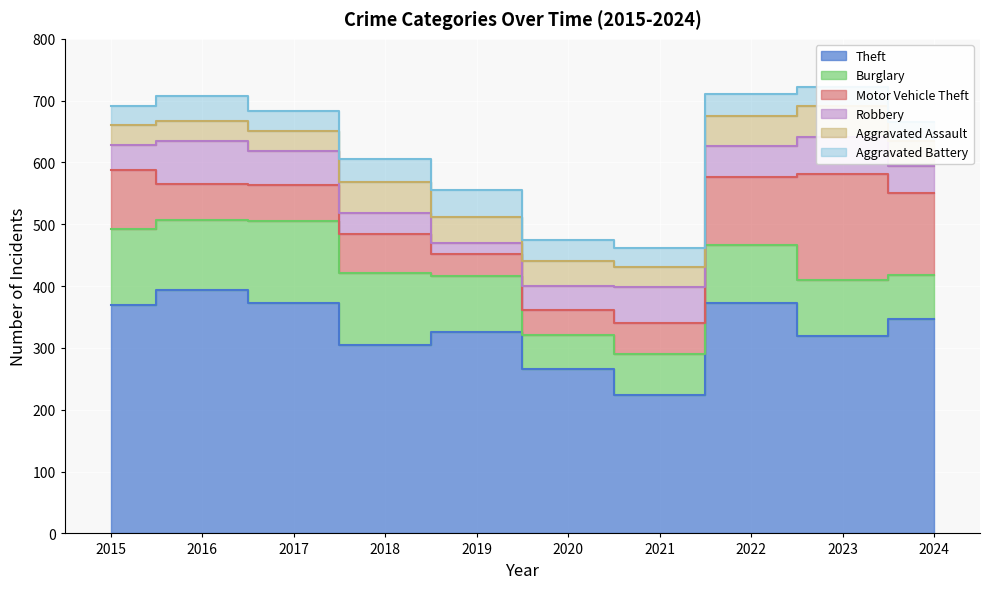

The Theft series shows 555 at 2022. True or false?

False